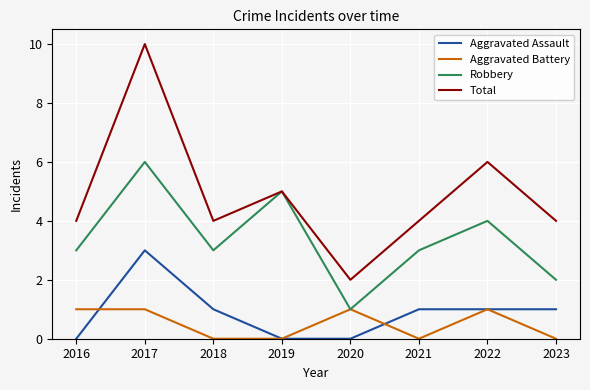

True or false: Total has a value of 4 at 2018.

True